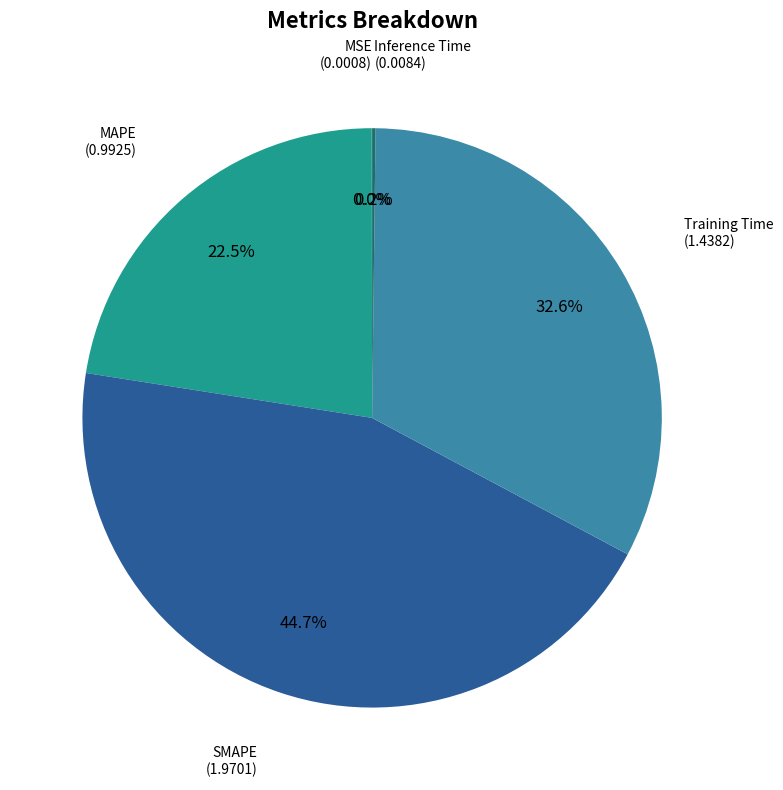

Is there any slice that represents more than half of the pie?

No